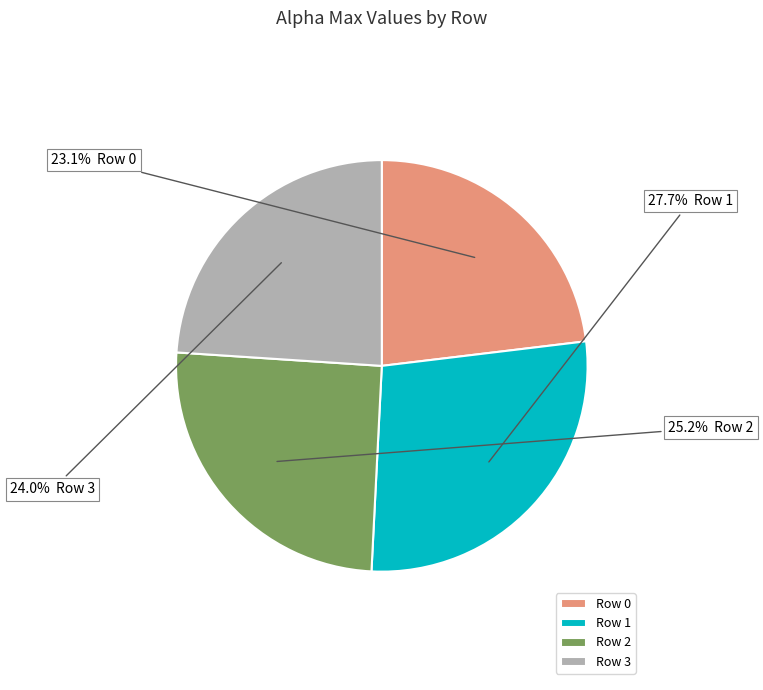

Which slice is the largest?

Row 1